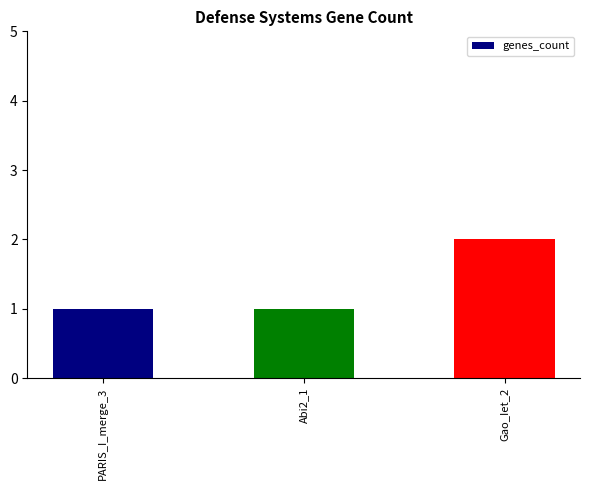

True or false: the data shows 1 at PARIS_I_merge_3.

True